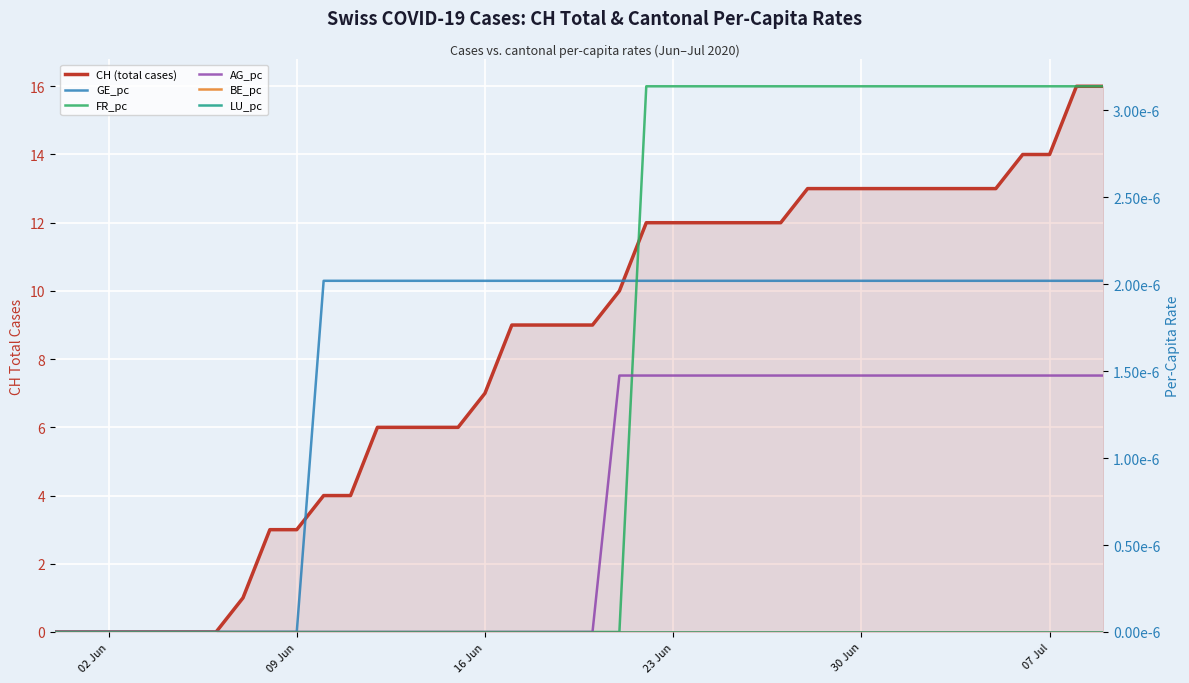

True or false: AG_pc and LU_pc intersect in this chart.

False